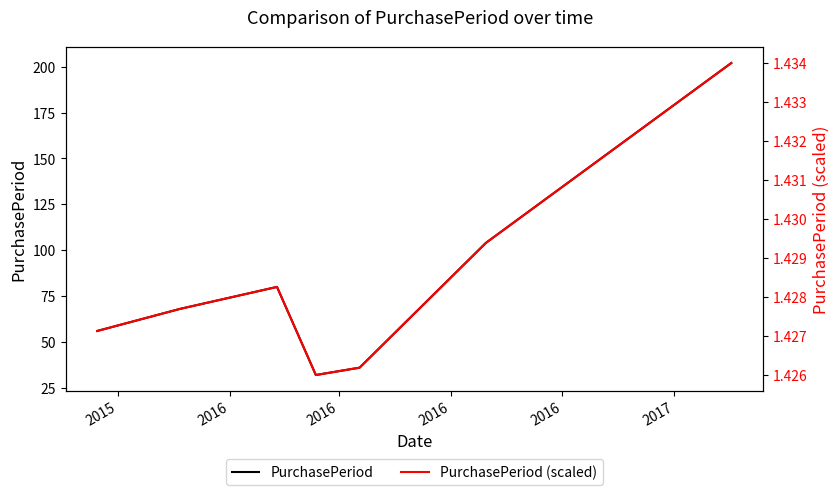

What is the sum of the PurchasePeriod (scaled) values at 2016 and 2016?

2.9